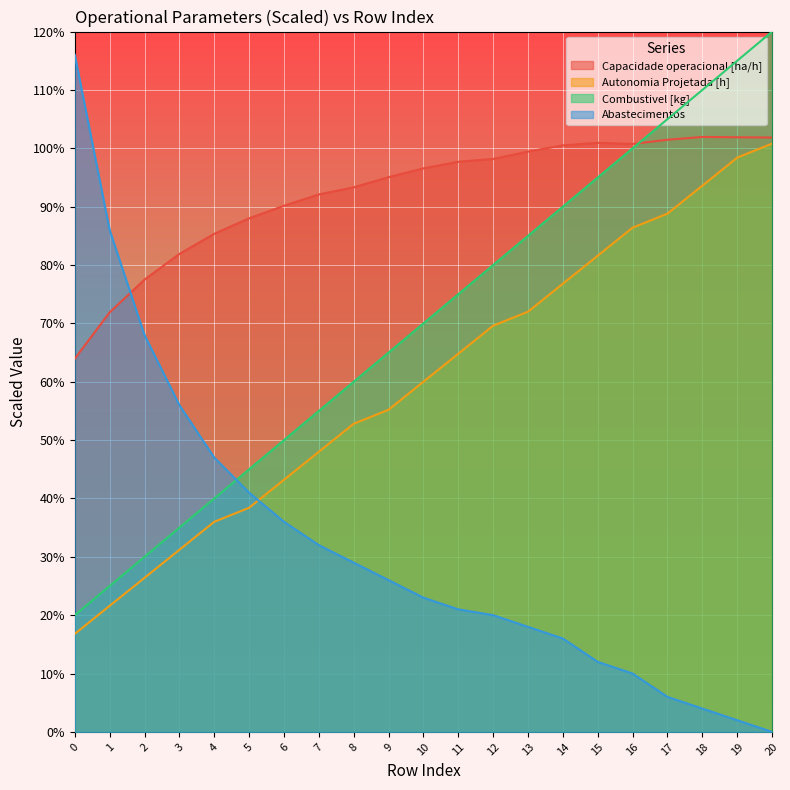

Is it true that Capacidade operacional [ha/h] equals 38.2 at 1?

False